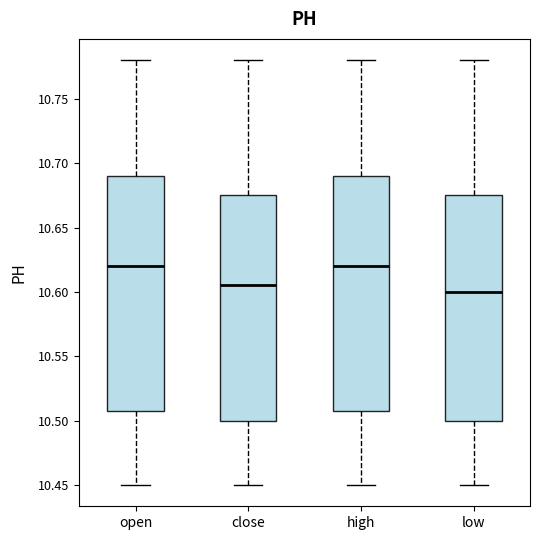

Where is the lower edge of the box for low on the y-axis? The values are not printed on the chart, so give them approximately, as read against the axis.

10.500